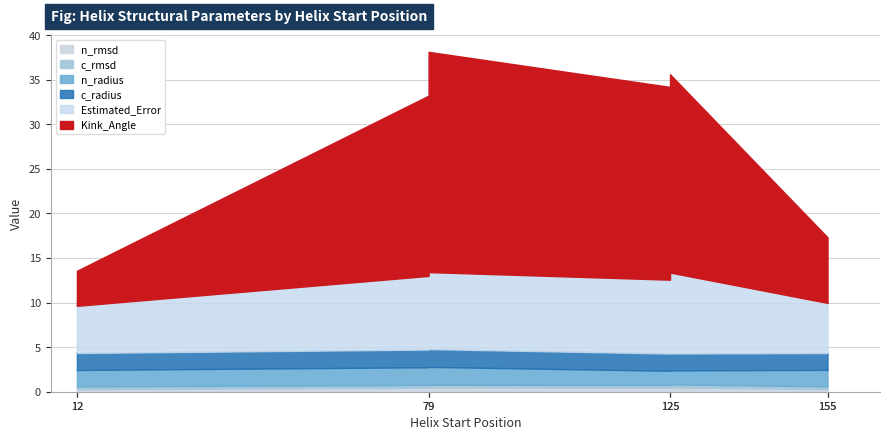

True or false: n_radius and c_radius intersect in this chart.

True